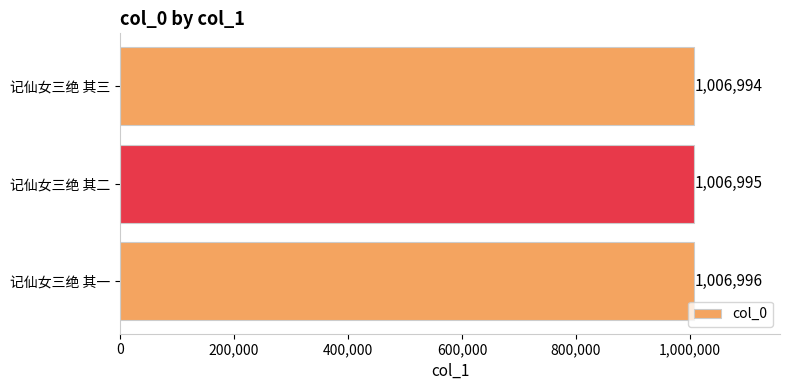

What is the smallest value displayed?

1006994